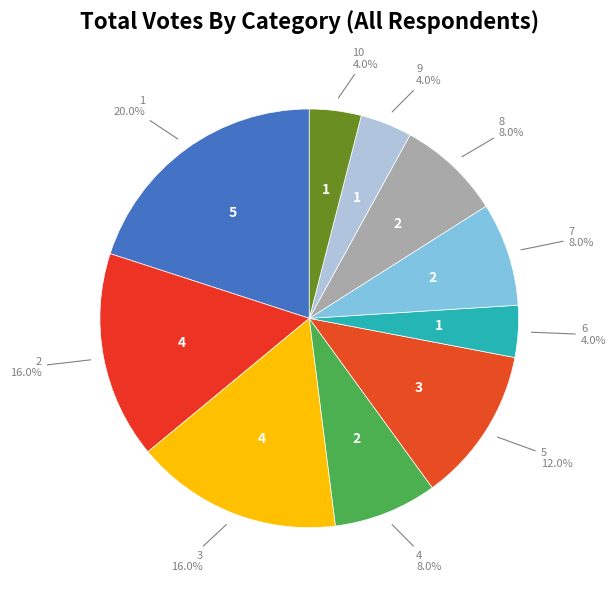

How many segments does this pie chart have?

10